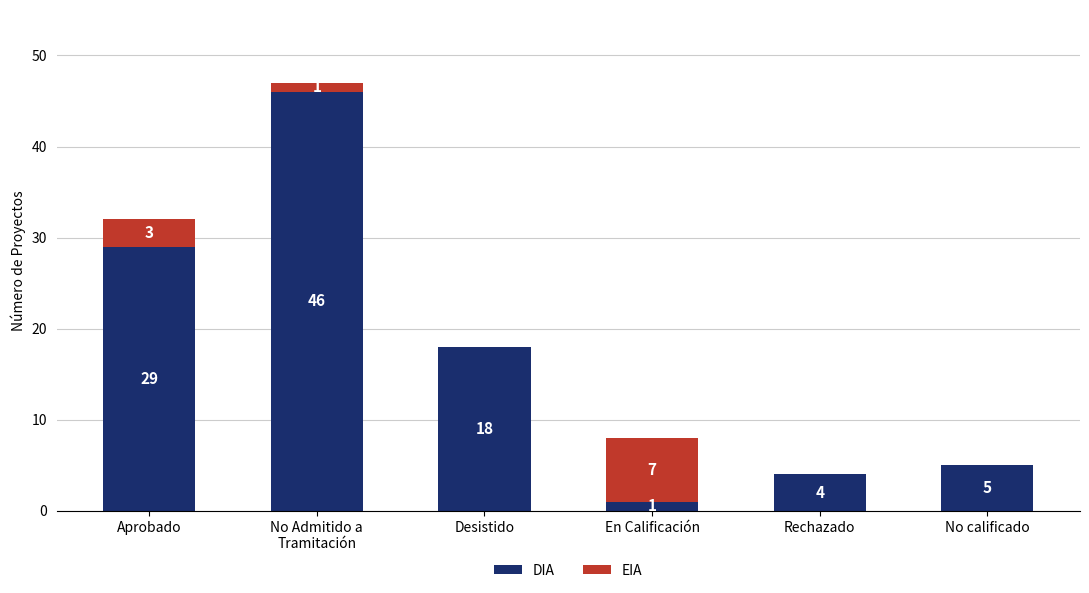

Is it true that DIA equals 5 at No calificado?

True